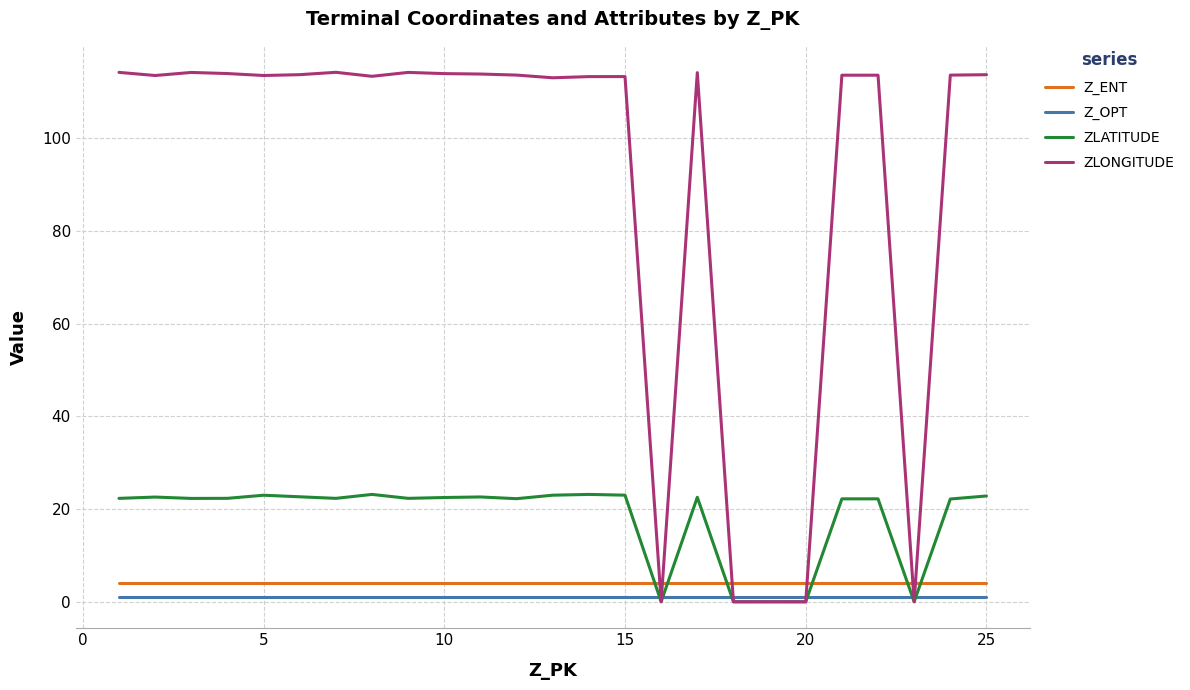

Which series has the largest range (max minus min)?

ZLONGITUDE